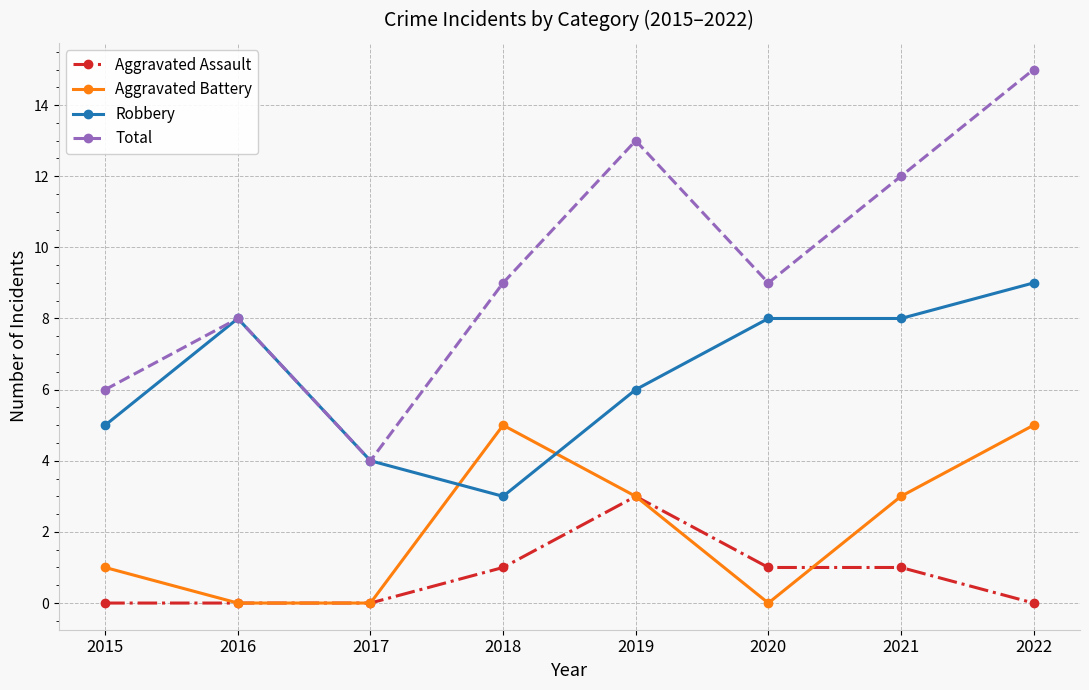

True or false: Total has more than 2 interior local peaks.

False